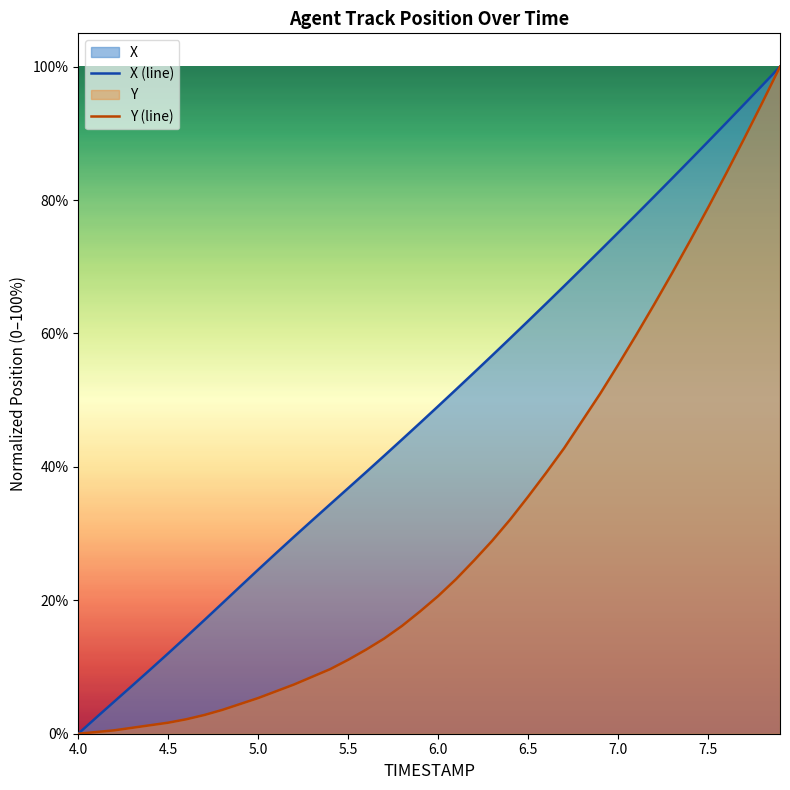

What is the difference between the maximum and minimum values in the X (line) series?

100.0